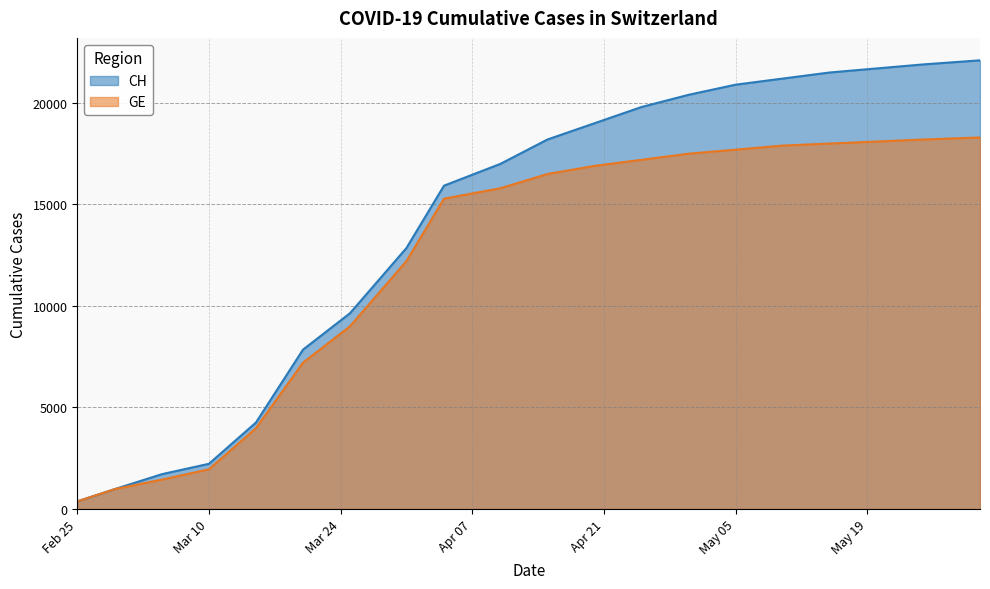

True or false: GE and CH intersect in this chart.

False